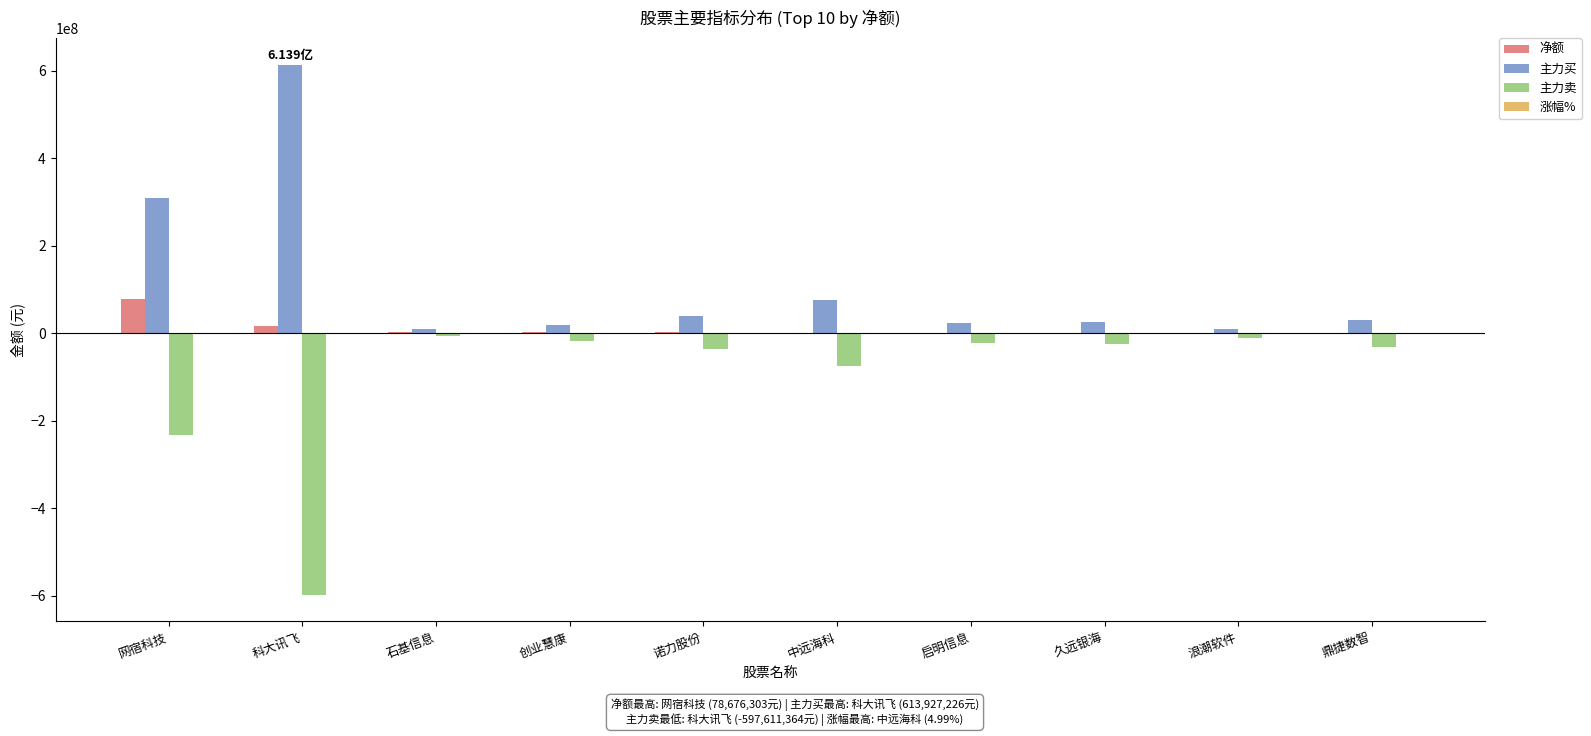

The value of 净额 at 中远海科 is 2135534.0. True or false?

True